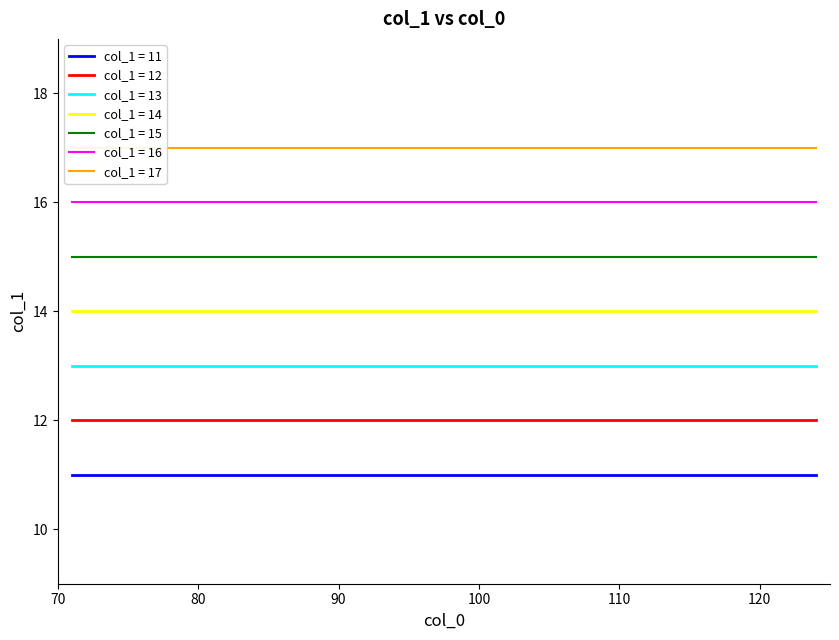

True or false: the data shows 13 at 73.

True